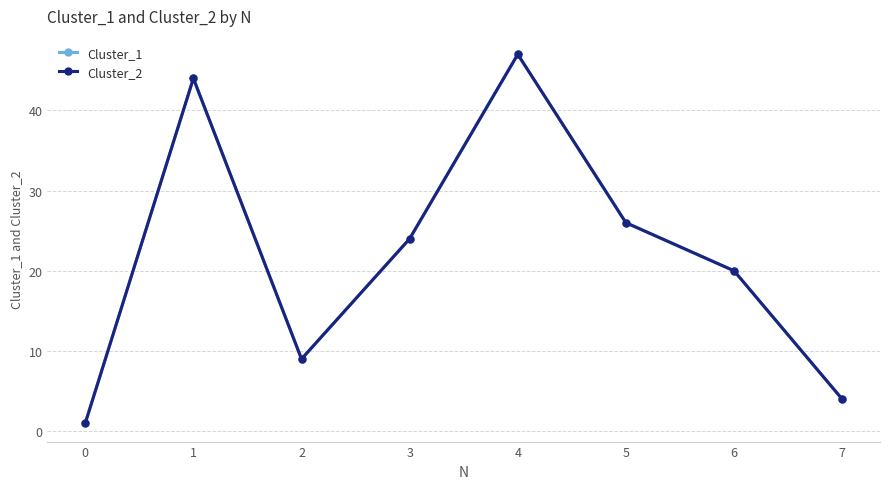

Rank the series by their maximum value, from lowest to highest.

Cluster_1, Cluster_2